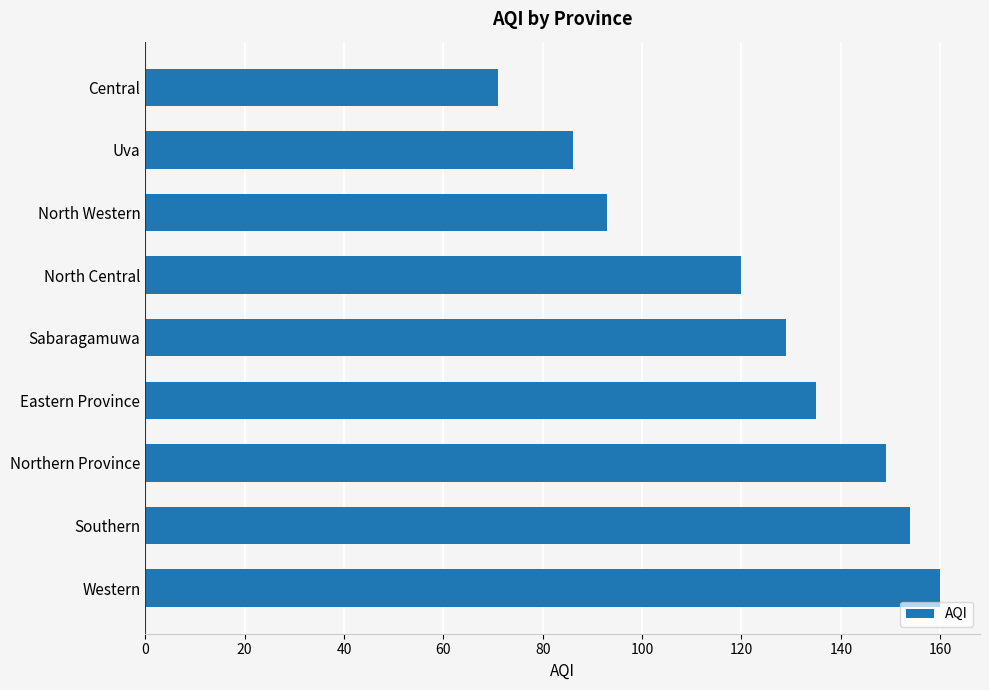

What is the difference between the maximum and second lowest values?

74